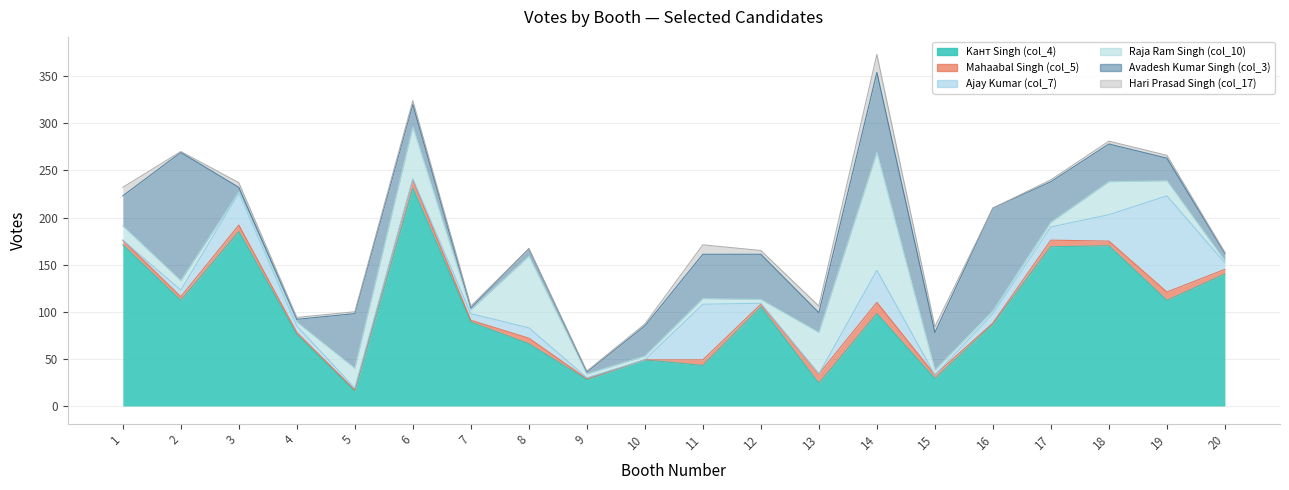

The Hari Prasad Singh (col_17) series shows 1 at 6. True or false?

False